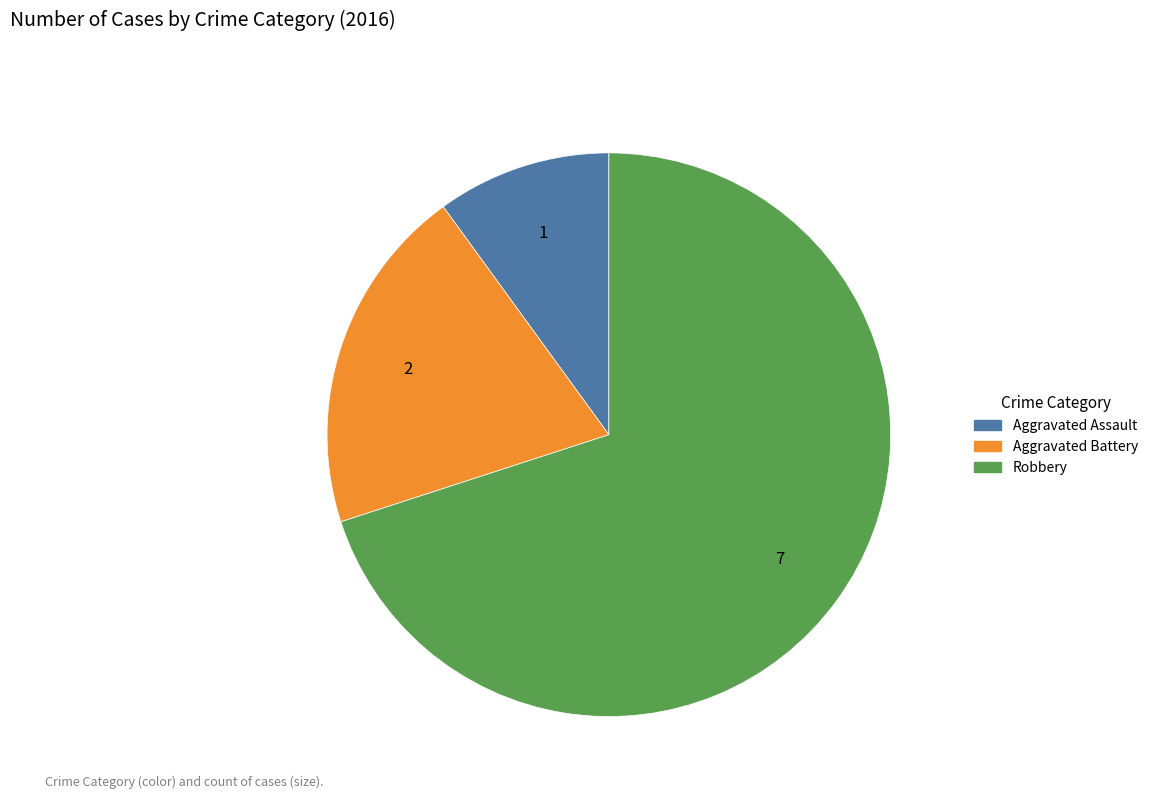

Which has a higher value, Aggravated Assault or Aggravated Battery?

Aggravated Battery